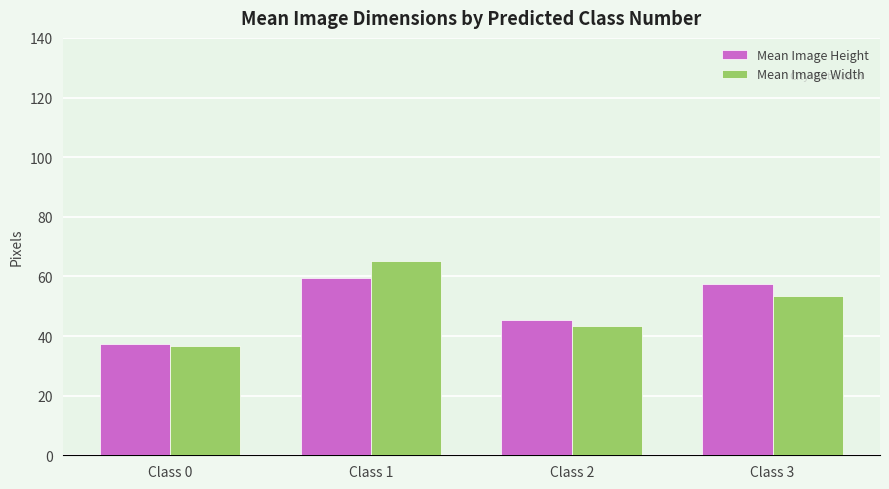

What are all the series names shown in the legend?

Mean Image Height, Mean Image Width